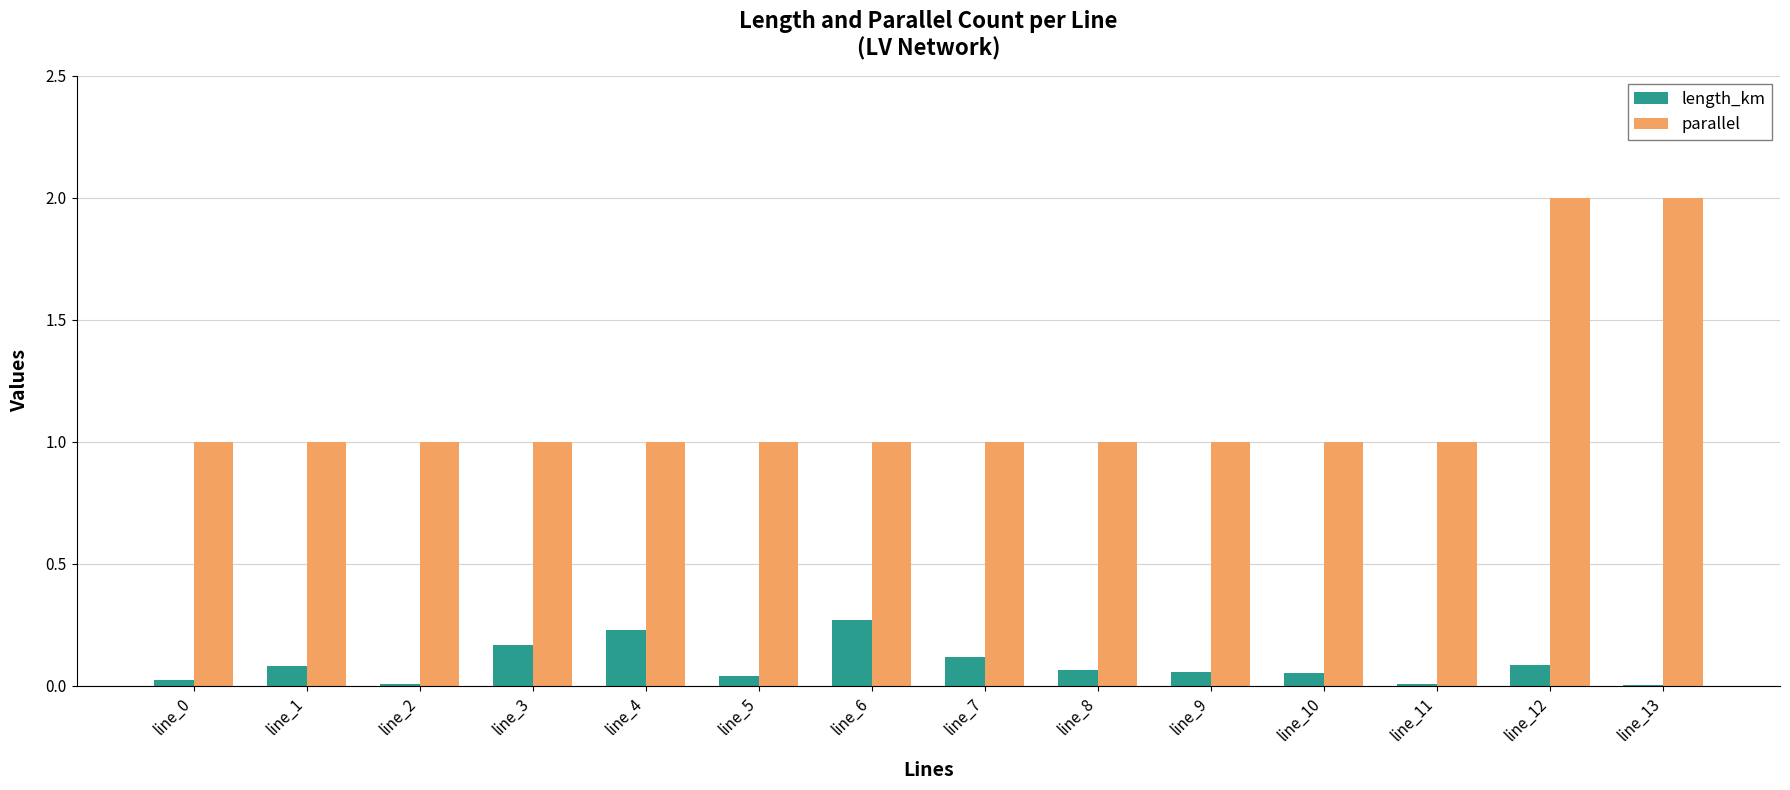

What is the sum of all parallel values?

16.0